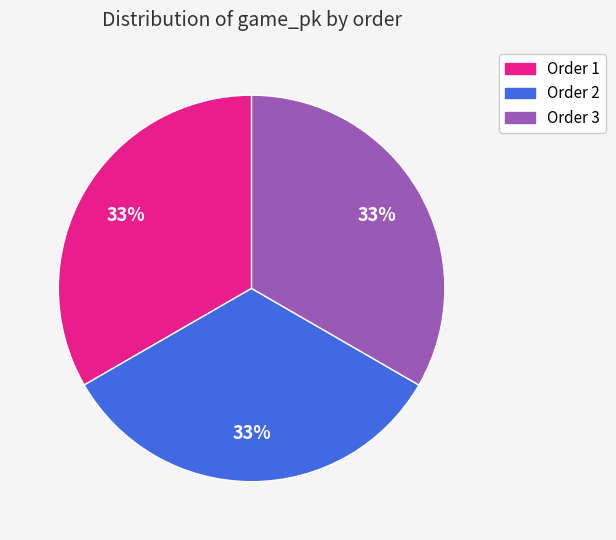

To the nearest percent, what is the average slice percentage?

33%